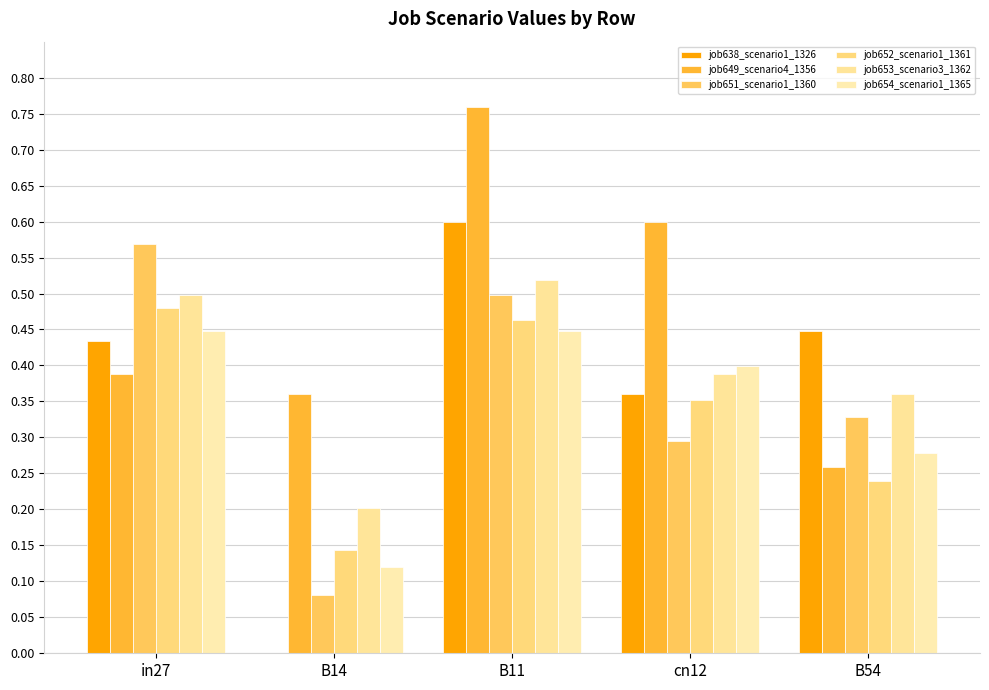

Does the chart contain stacked bars?

No